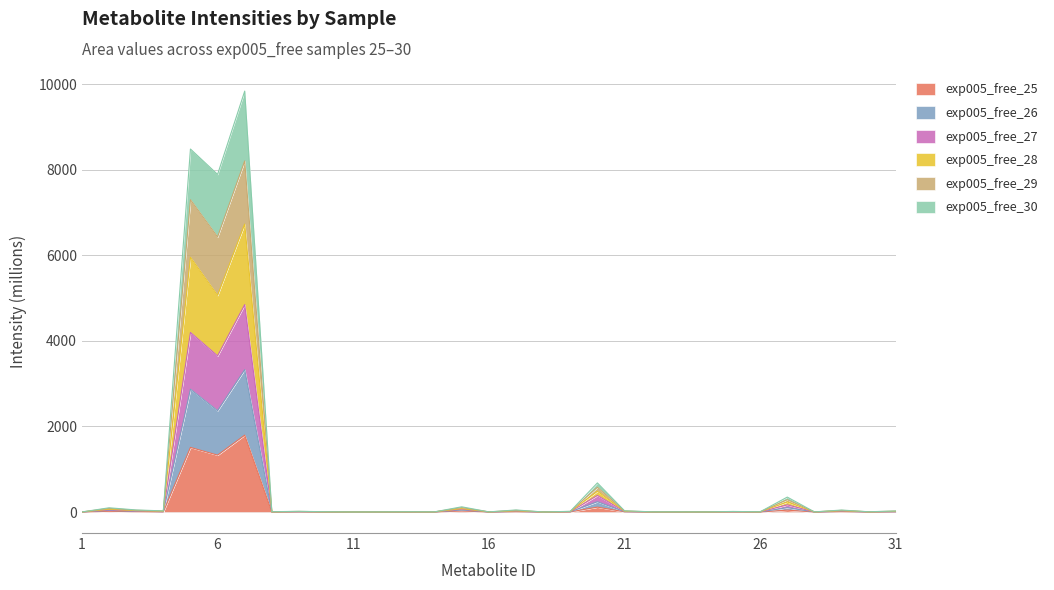

How many interior local peaks does the exp005_free_26 series have?

12